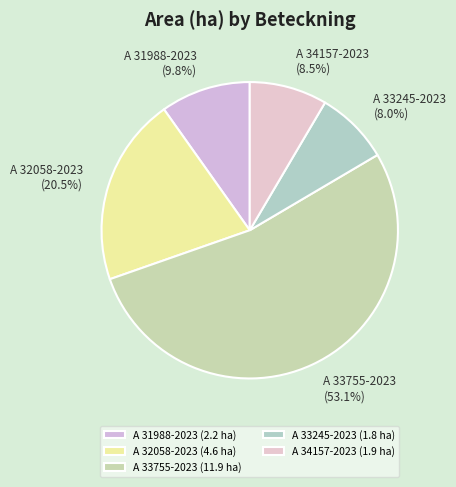

To the nearest percent, what portion does A 33755-2023 represent?

53%